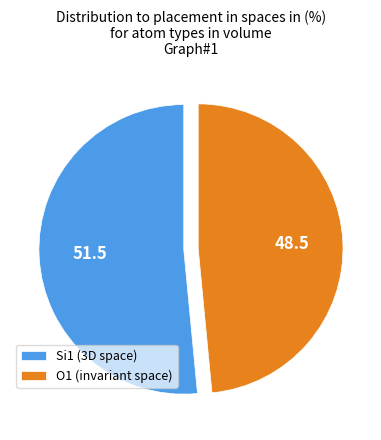

True or false: O1 (invariant space) accounts for 34% of the total.

False